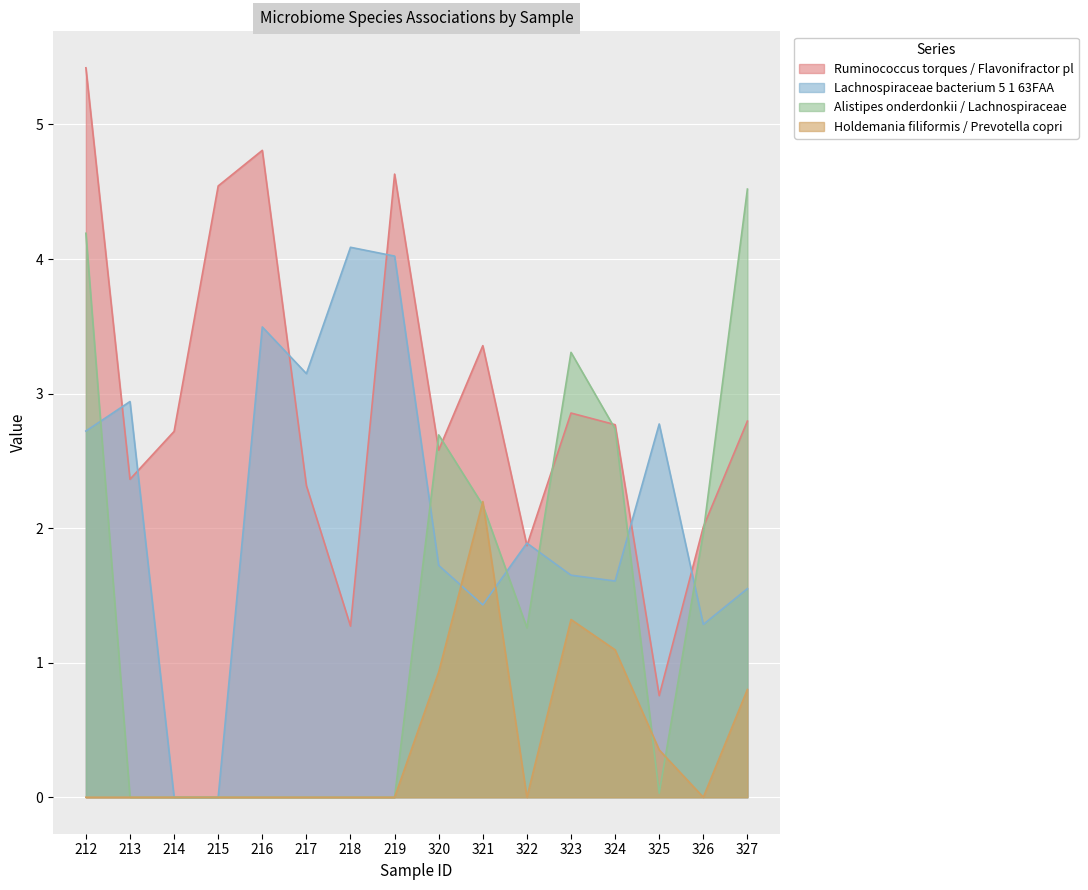

List the series in order of their overall mean, lowest first.

Holdemania filiformis / Prevotella copri, Alistipes onderdonkii / Lachnospiraceae, Lachnospiraceae bacterium 5 1 63FAA, Ruminococcus torques / Flavonifractor pl